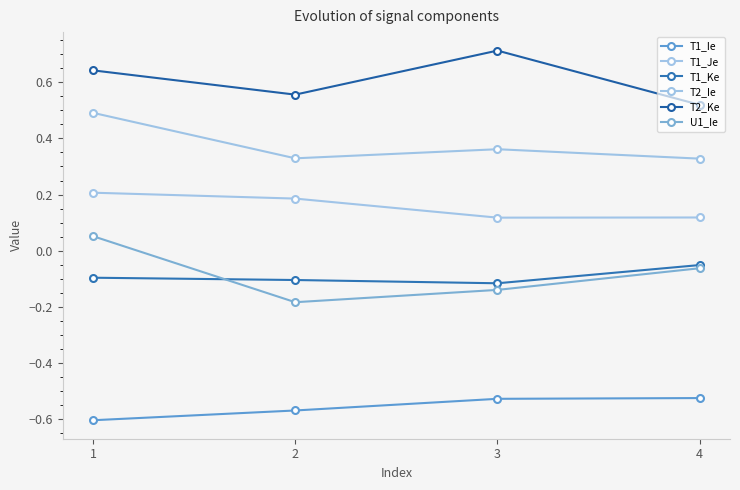

Between 2 and 3, which is larger?

3